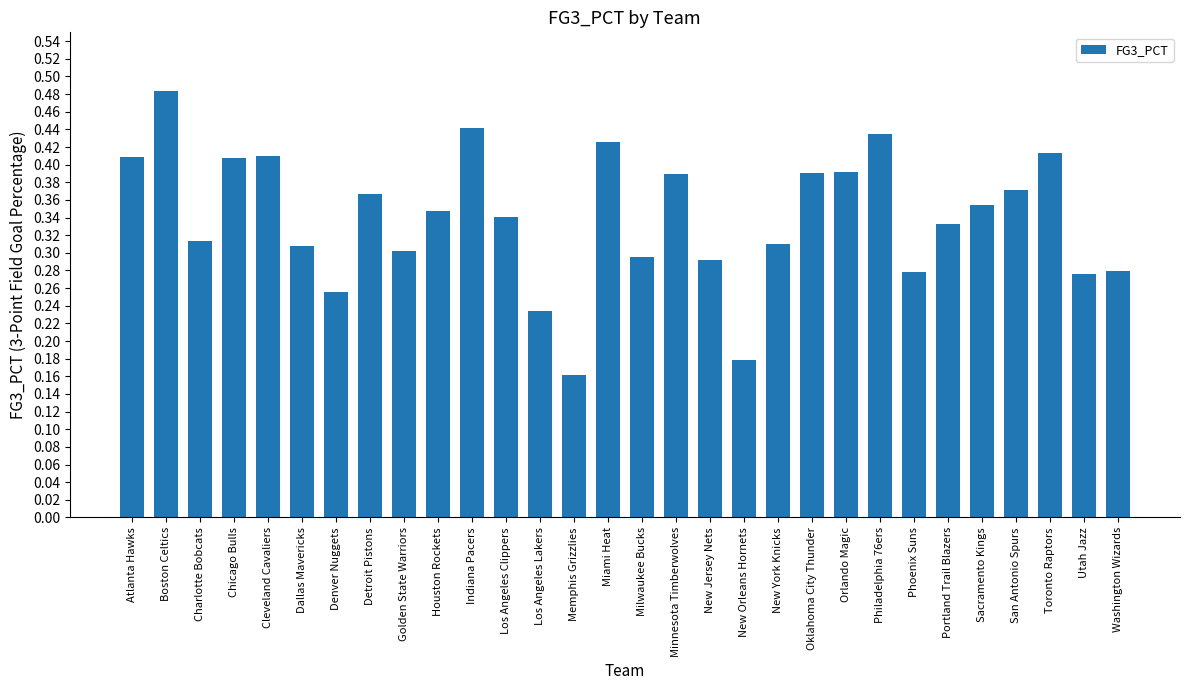

What is the sum of all values?

10.2